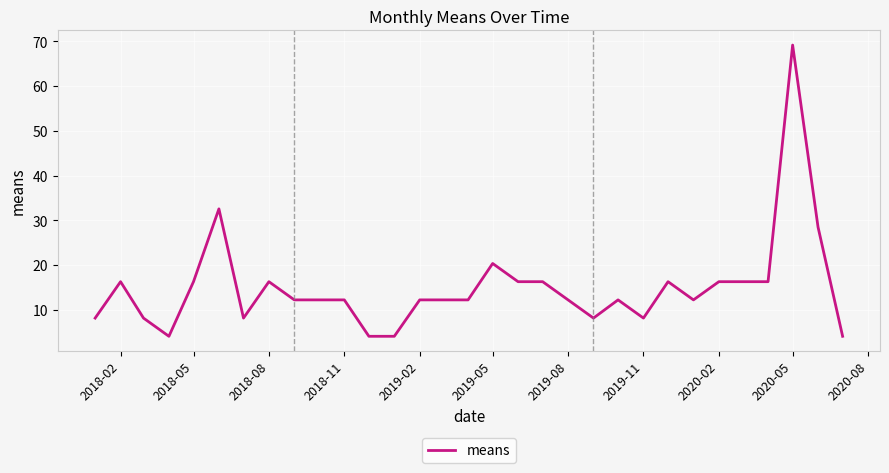

What is the difference between the maximum and minimum values?

65.1